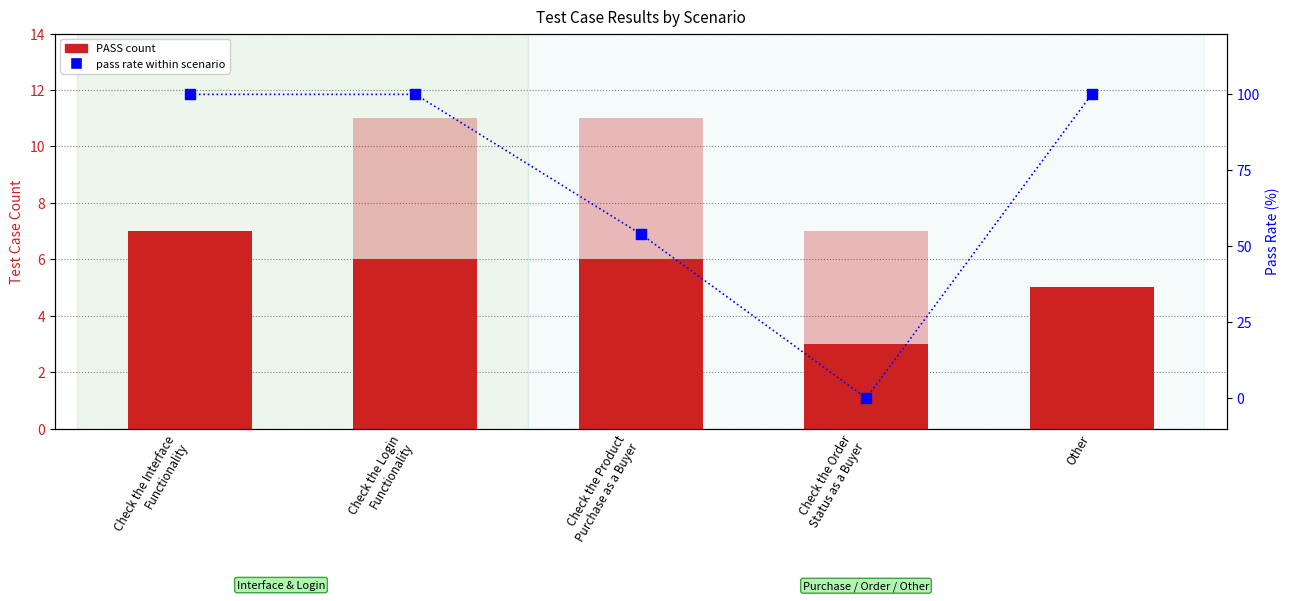

Is the value of PASS count at Other greater than the value of pass rate within scenario at Check the Product
Purchase as a Buyer?

No